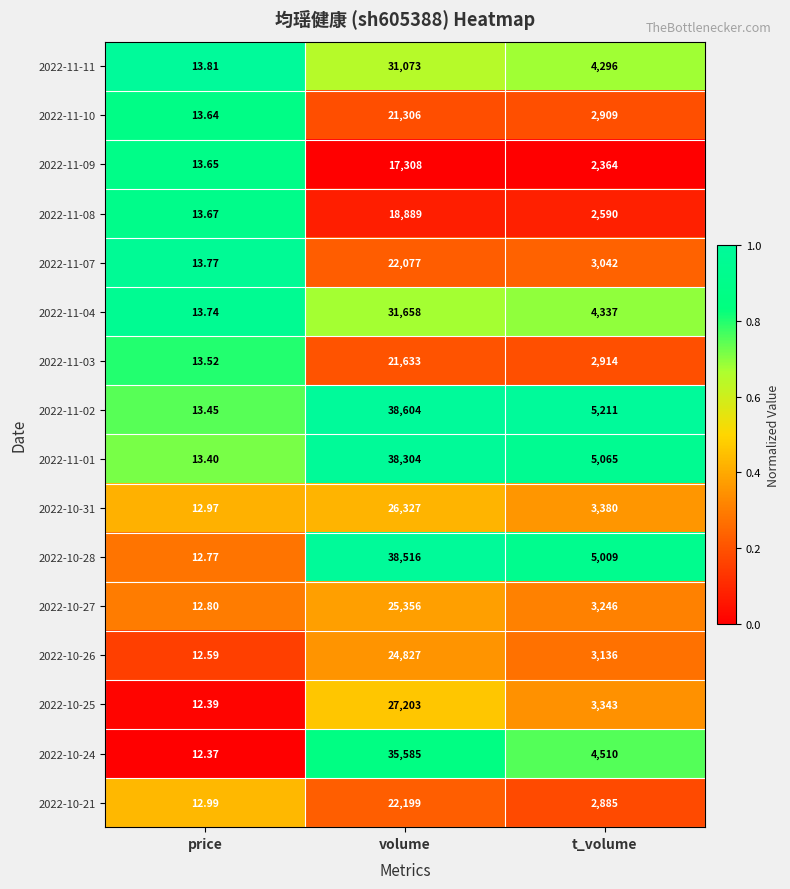

Where does the 2022-11-10 series first go above 2909?

volume